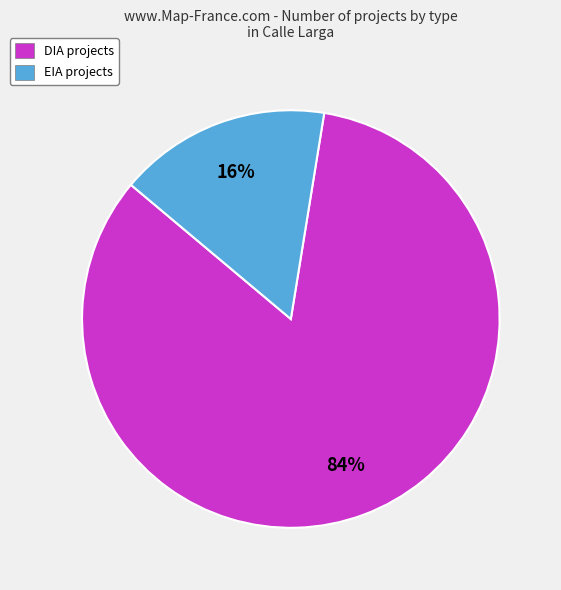

How many segments does this pie chart have?

2